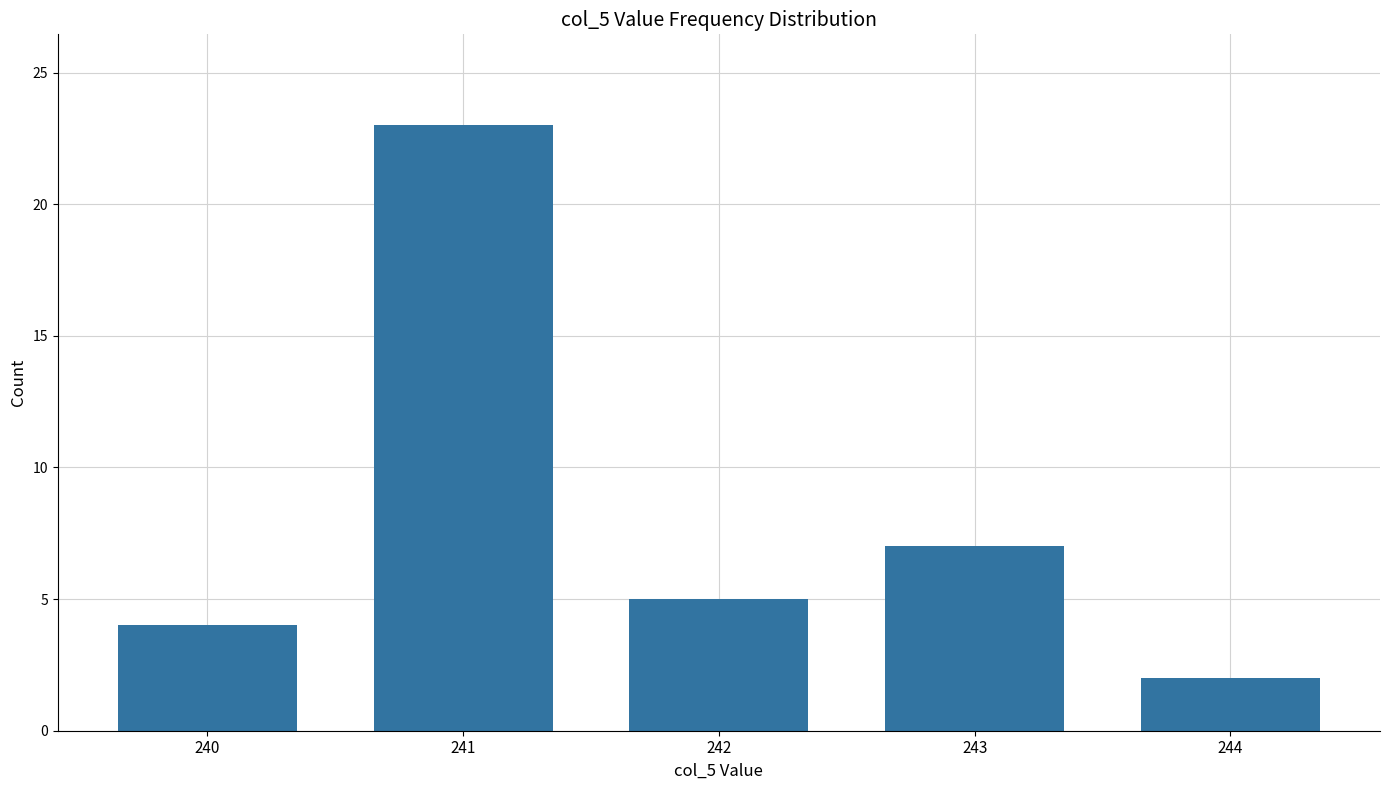

Between 242 and 241, which is larger?

241